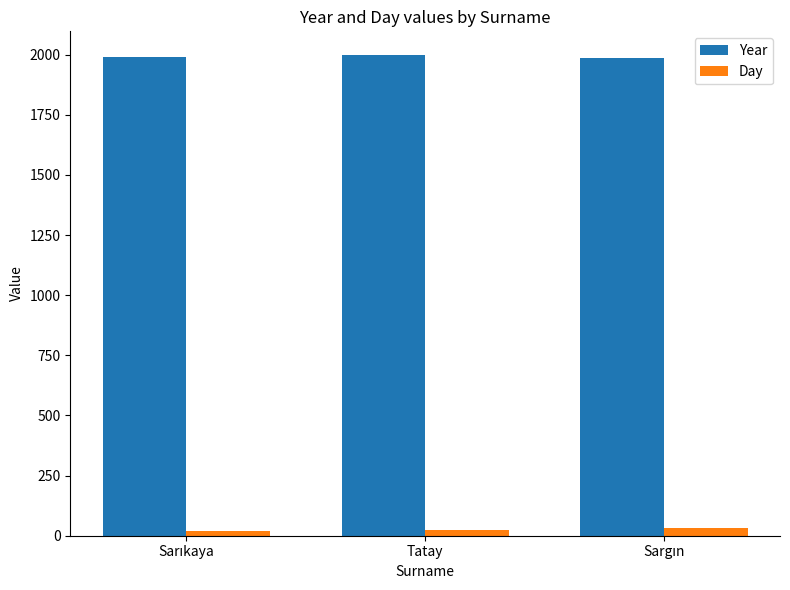

What are all the series names shown in the legend?

Year, Day